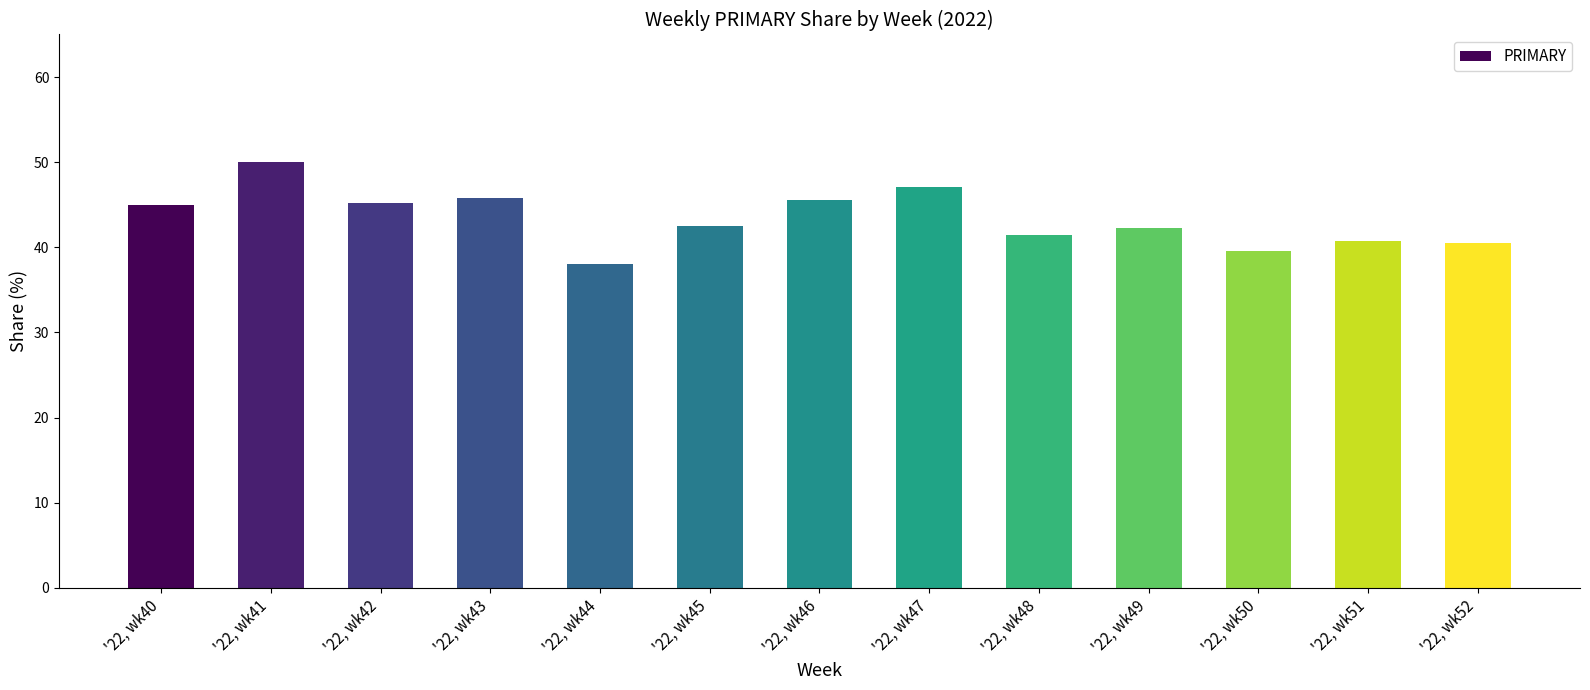

What is the sum of the values at '22, wk47 and '22, wk45?

89.5